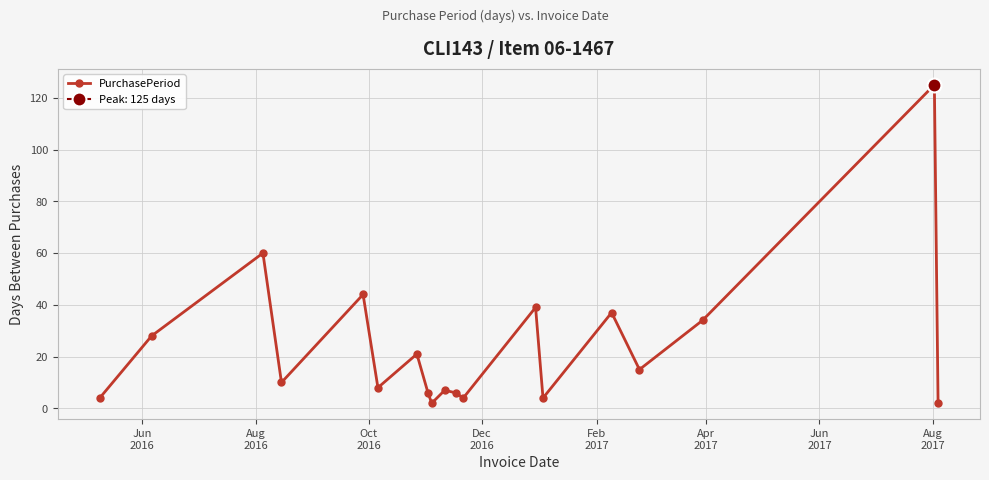

In PurchasePeriod, how many points are lower than both neighbors (excluding endpoints)?

6